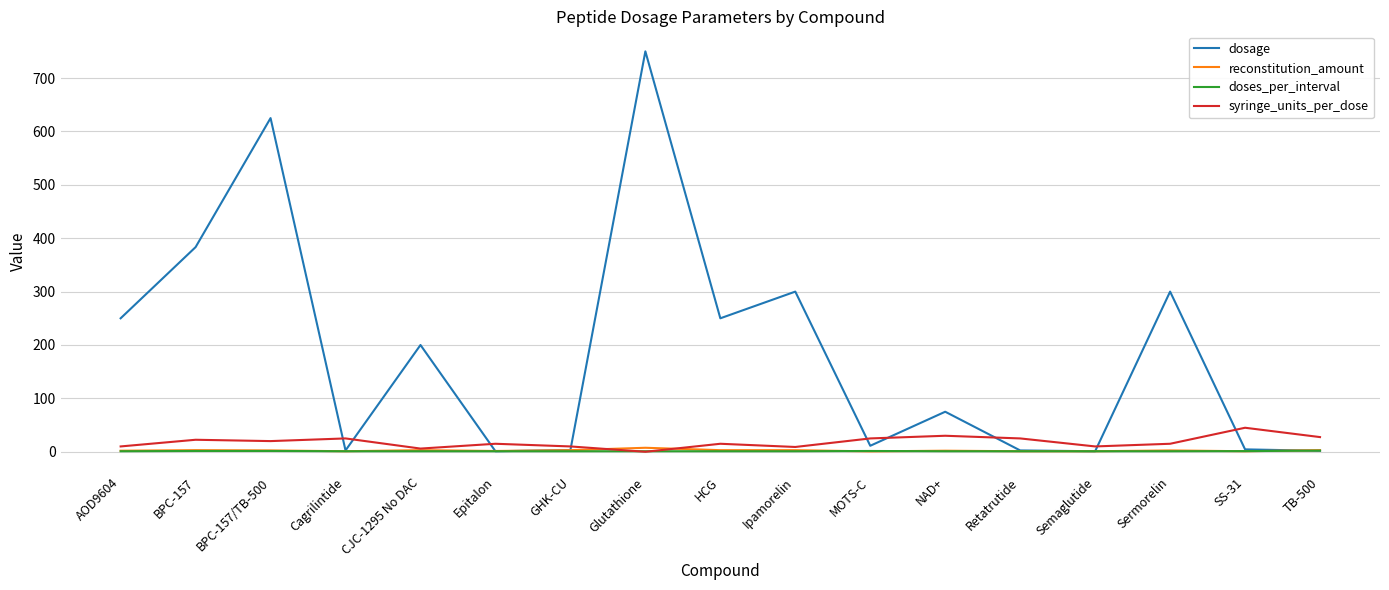

Which label corresponds to the largest value in the chart?

Glutathione